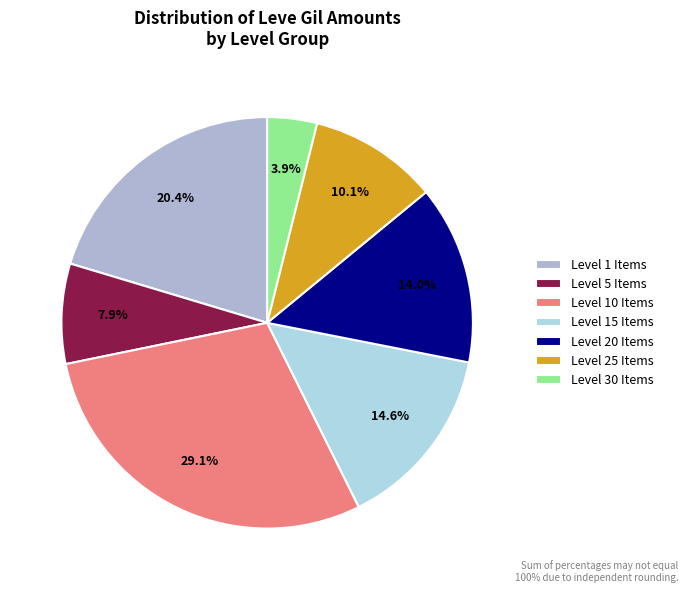

Which slice is the smallest?

Level 30 Items